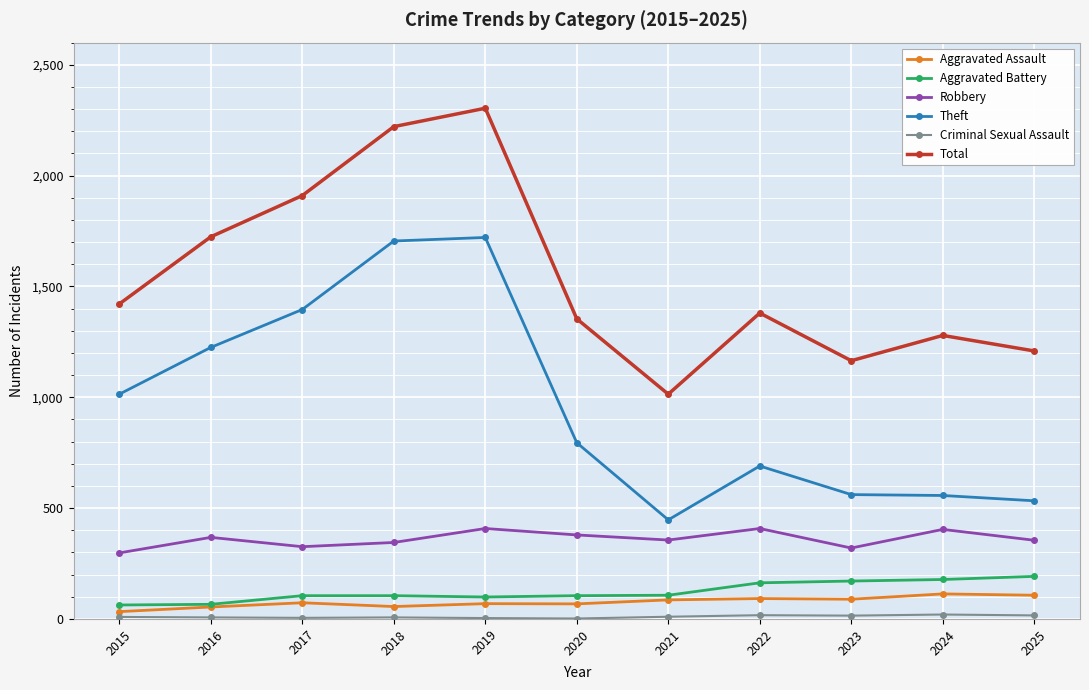

True or false: Total has a value of 525 at 2017.

False